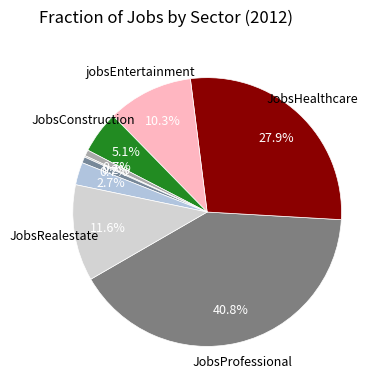

Which slice is the smallest?

JobsAgriculture